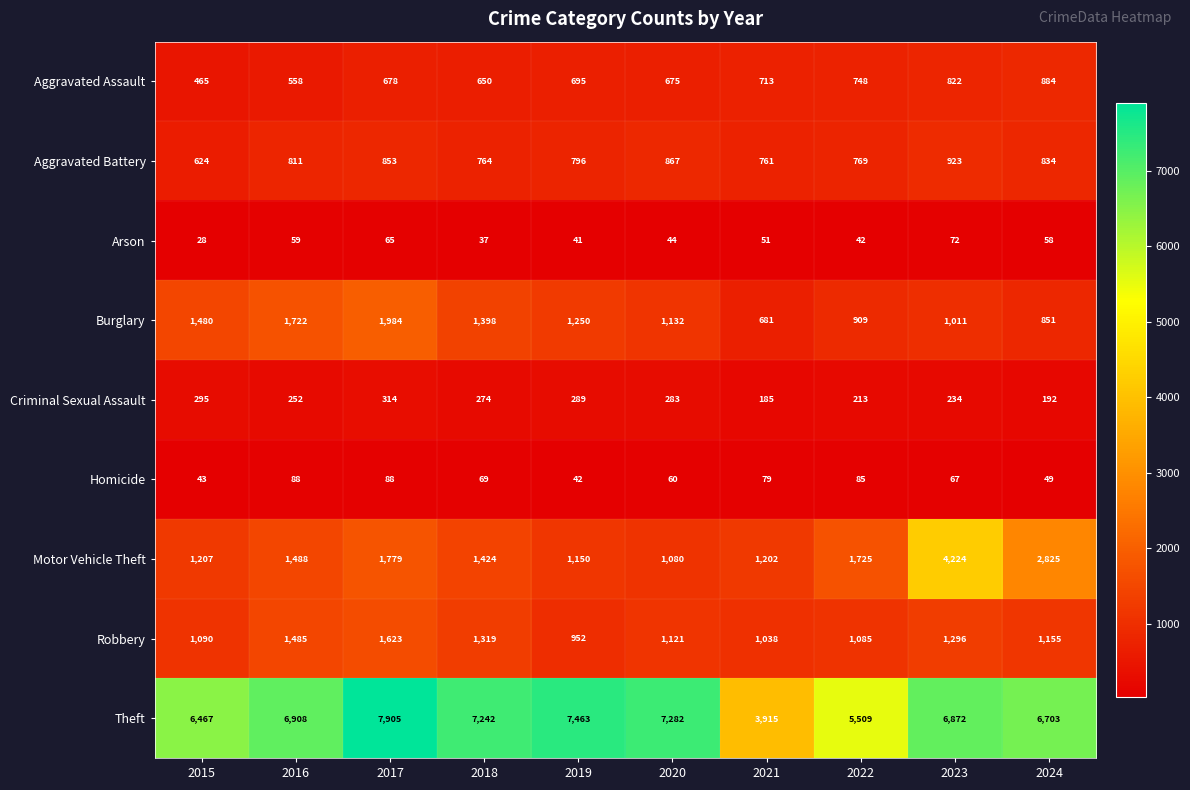

What is the spread (max minus min) of values at 2022?

5467